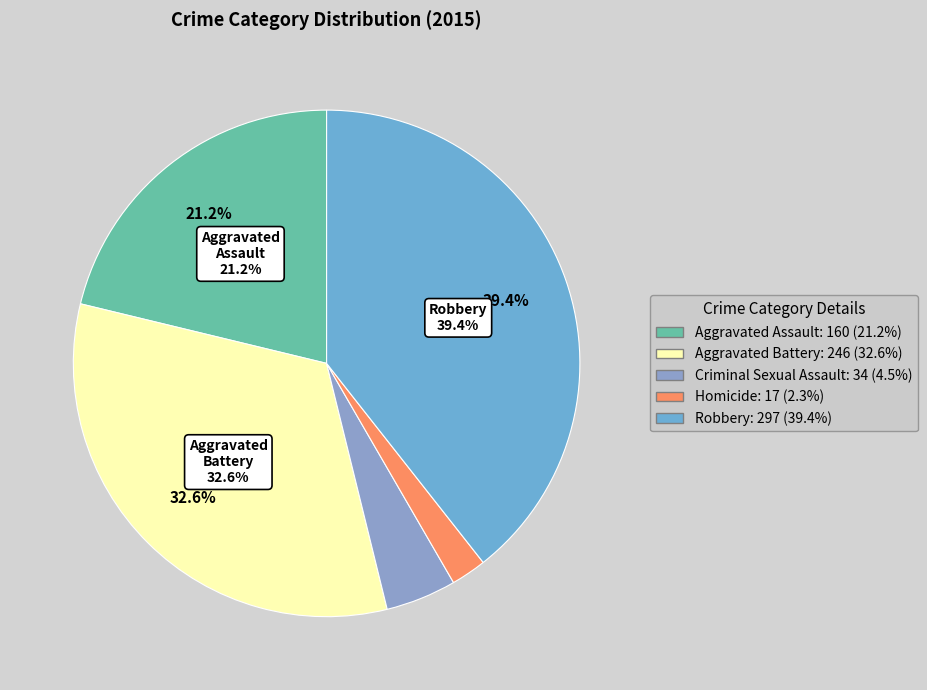

To the nearest percent, what is the combined percentage of Aggravated Assault and Homicide?

23%